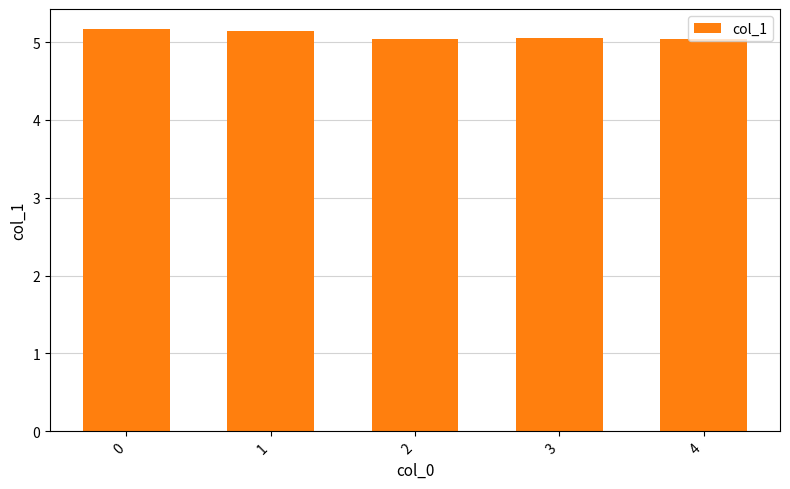

Approximately how many times larger is the value at 3 compared to 0?

1.0